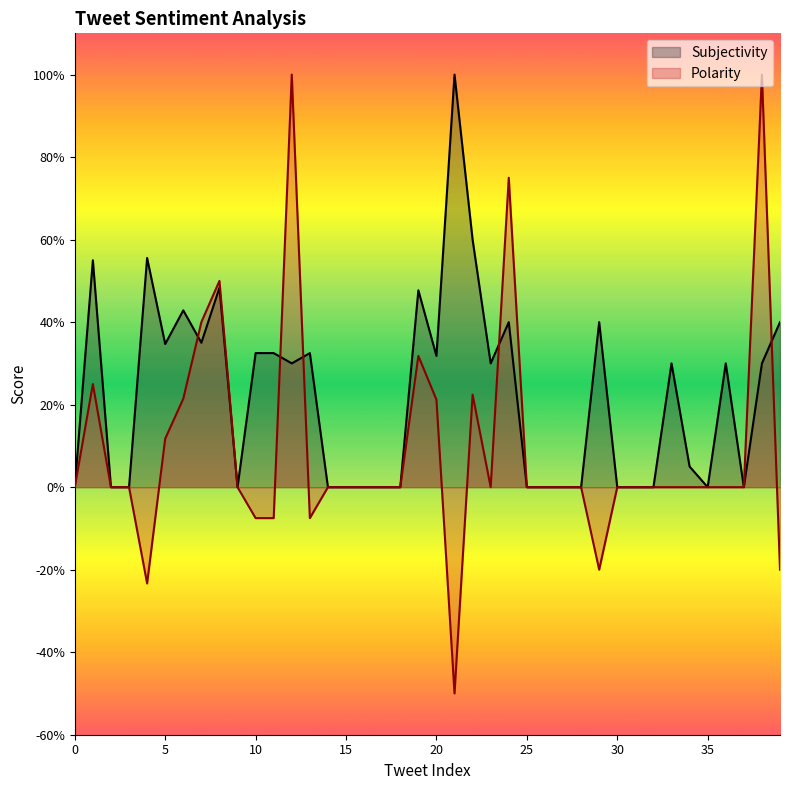

At which category is the sum across all series the highest?

12